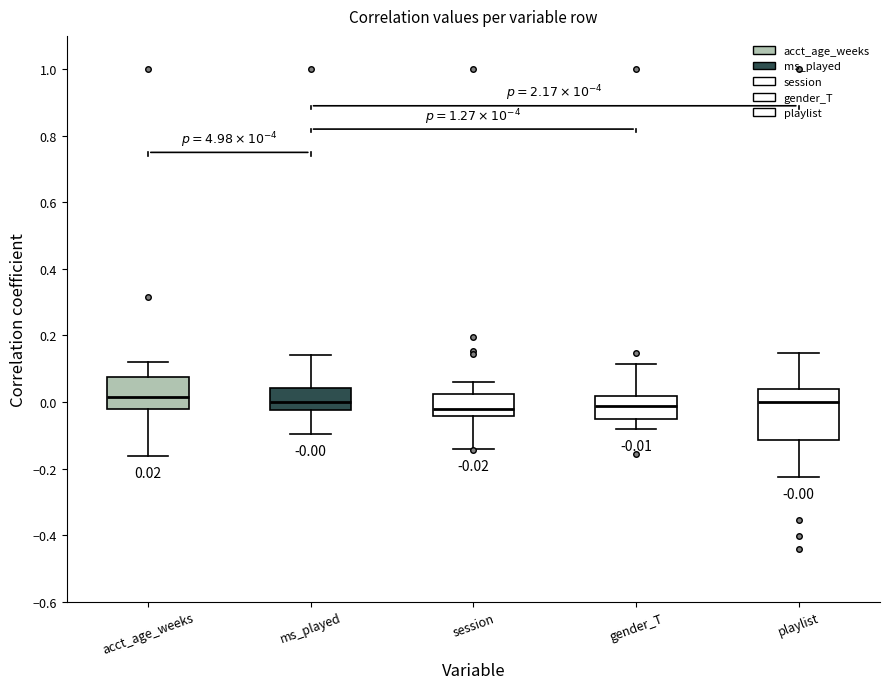

Comparing the boxes themselves (not the whiskers), which one is the tallest?

playlist